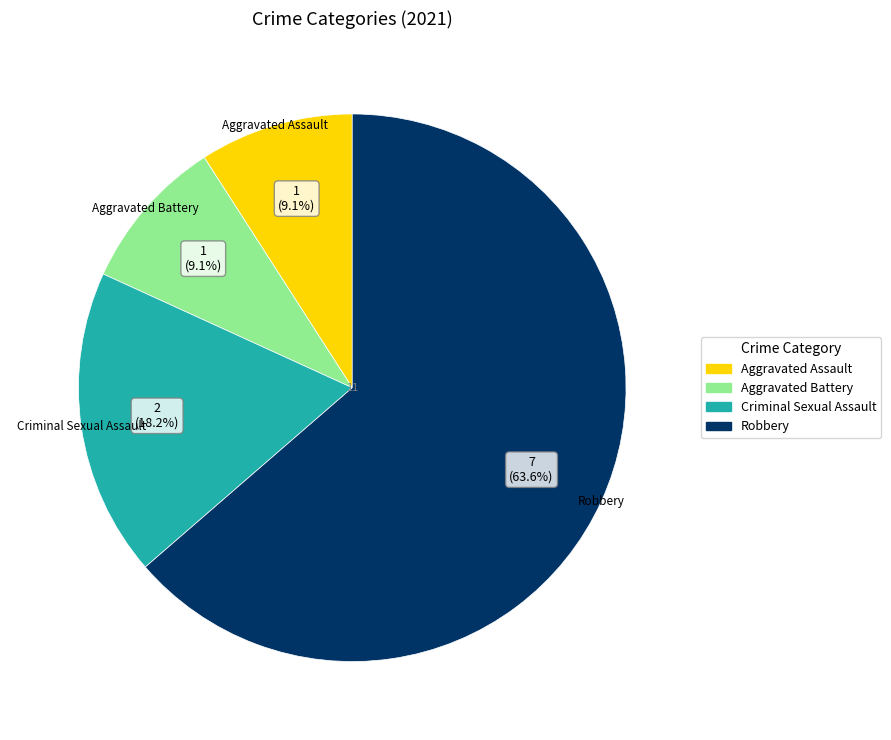

What portion of the pie excludes Criminal Sexual Assault?

81.8%